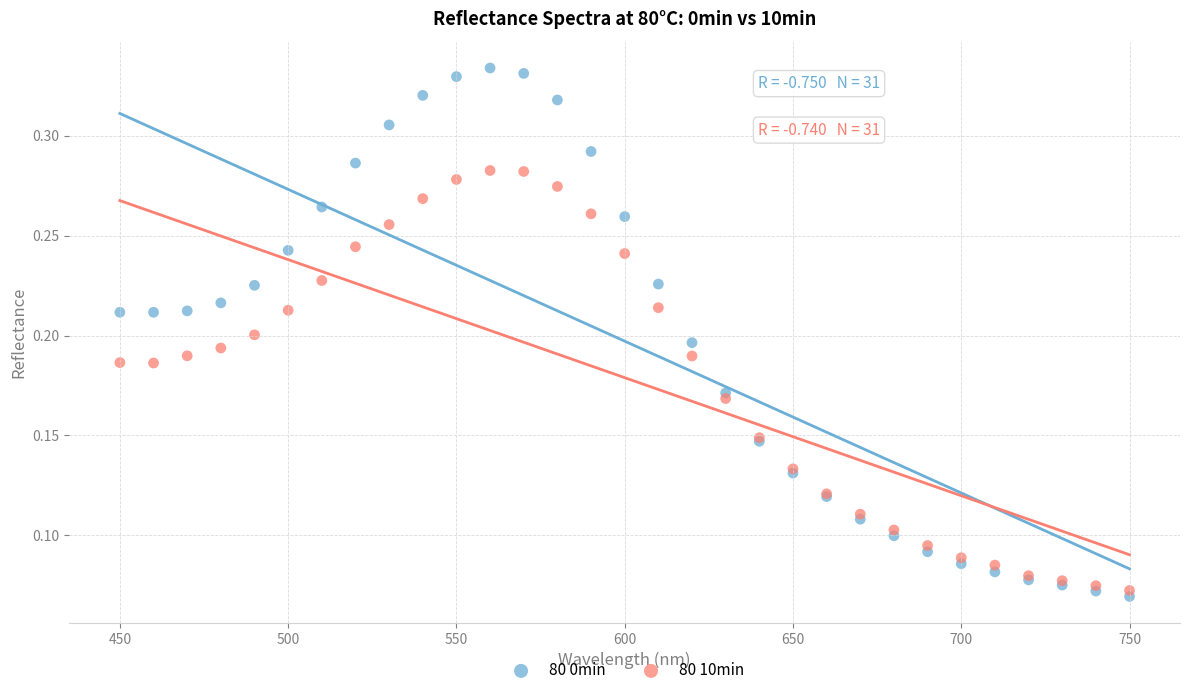

Which series contains the highest Y value?

80 0min